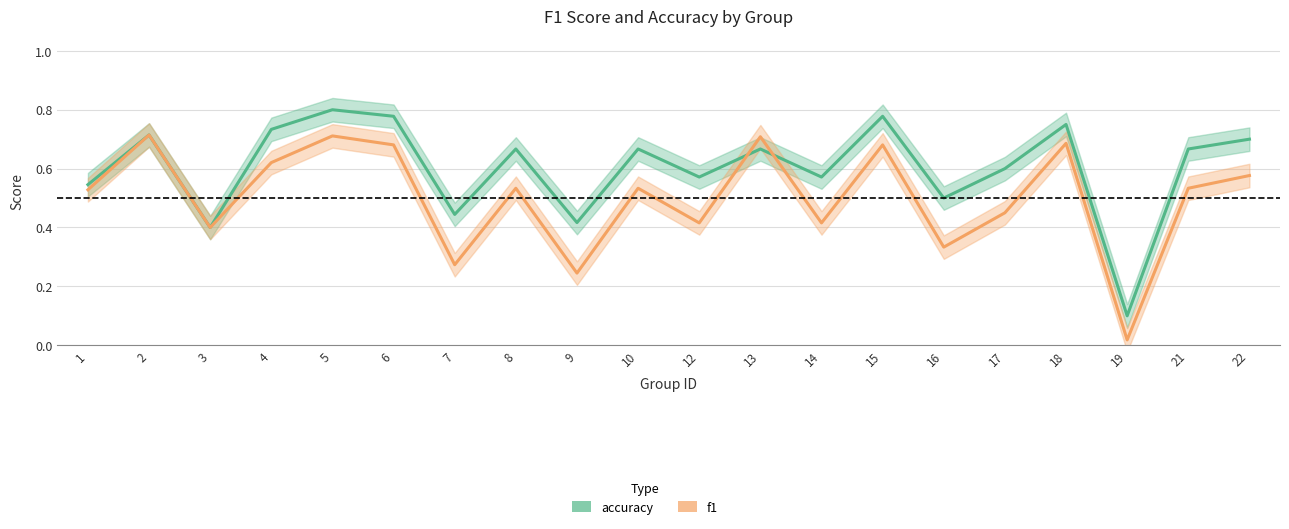

What is the value of the accuracy point at the 4th from the left?

0.7